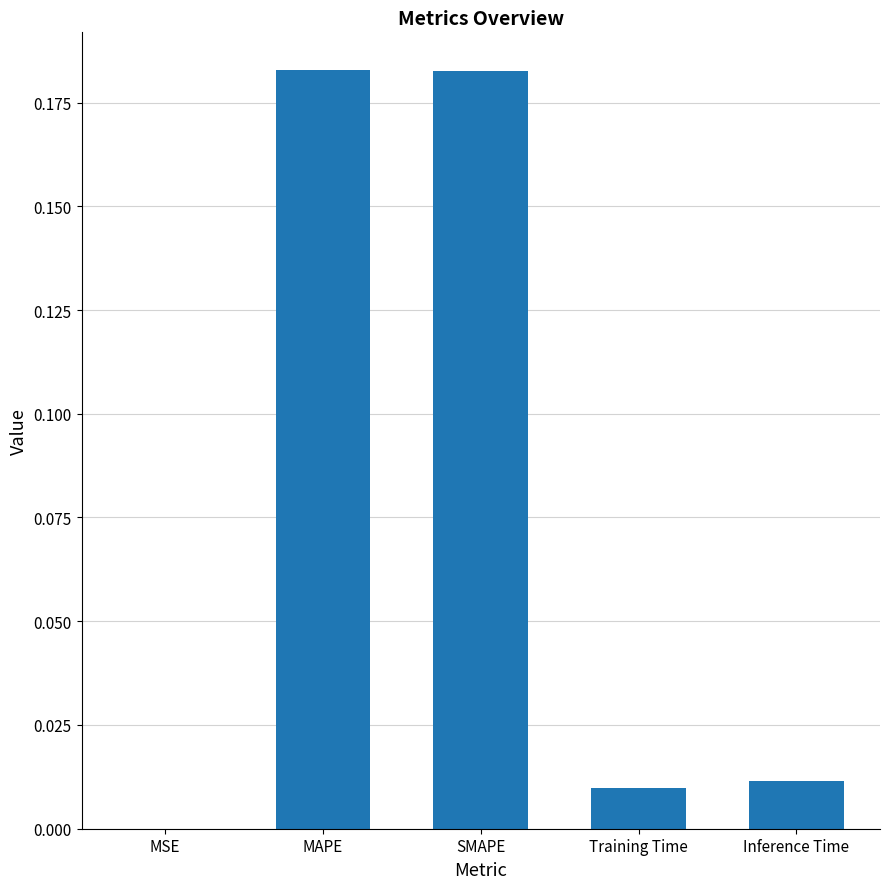

Which has a higher value, SMAPE or Inference Time?

SMAPE